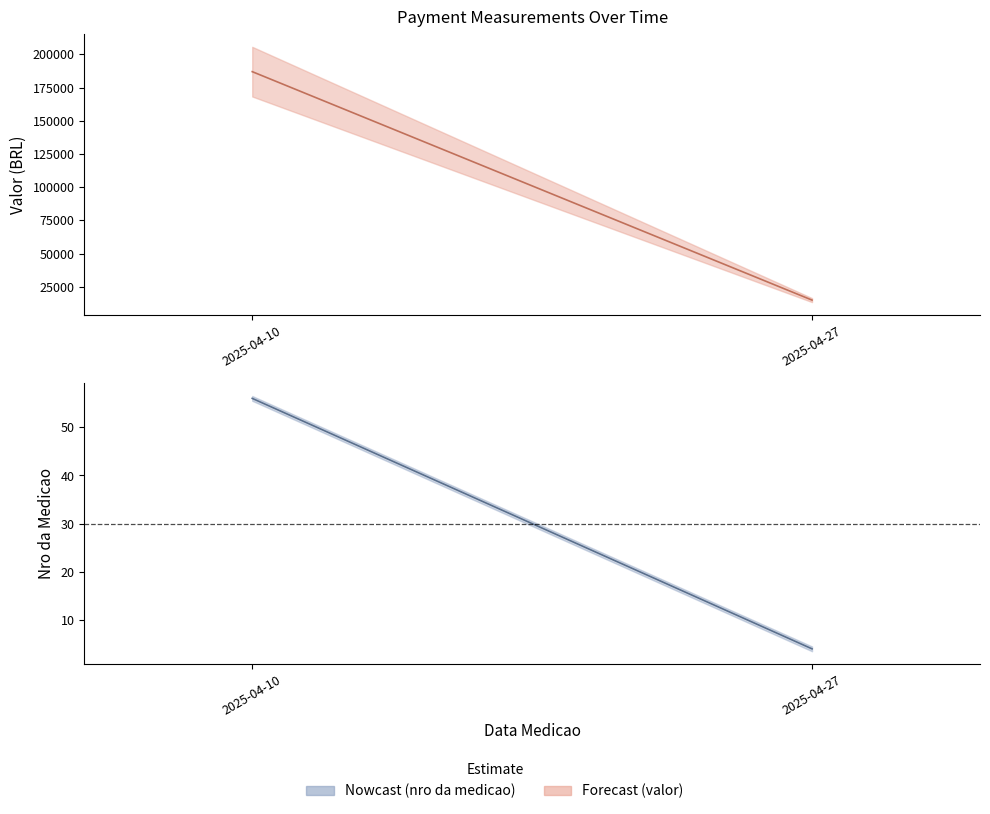

What is the sum of all nro da medicao values?

60